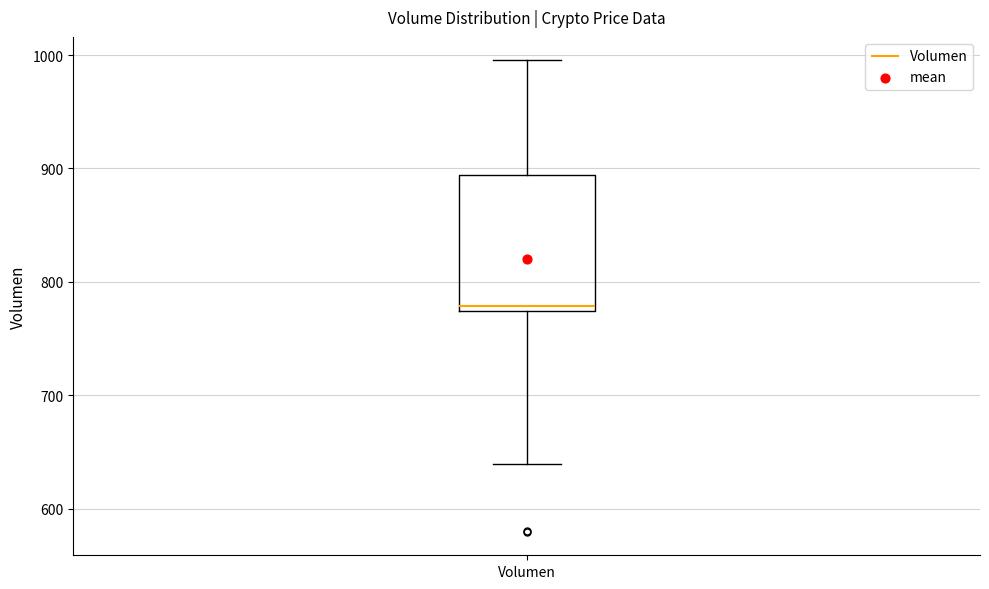

Transcribe this box plot: give where the median line is, the range the box spans, and where the two whiskers end, as read against the y-axis. The values are not printed on the chart, so give them approximately, as read against the axis.

median 780, box 770 to 890, whiskers 640 to 1000